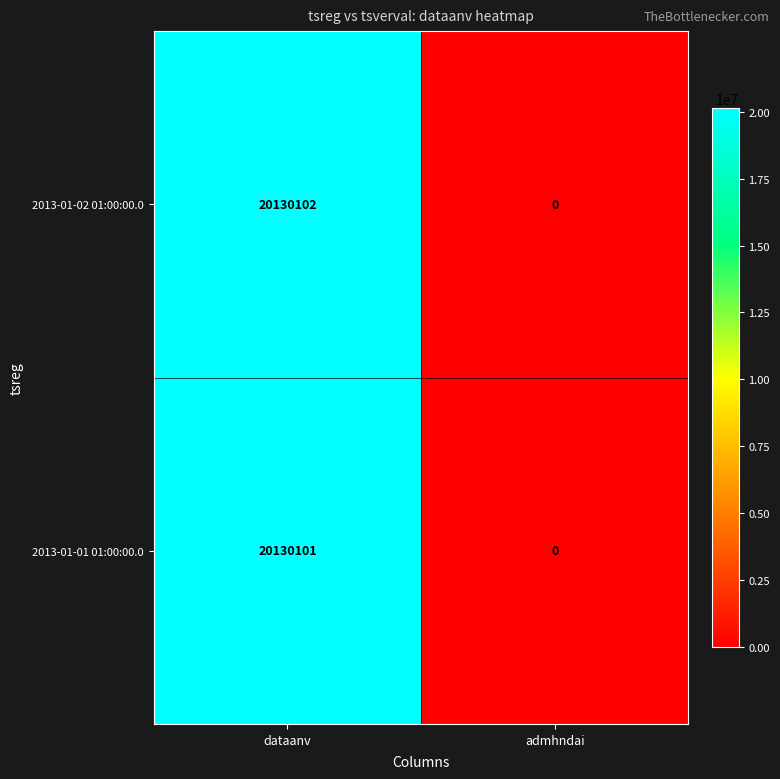

What is the difference between the 2013-01-02 01:00:00.0 values at dataanv and admhndai?

20130102